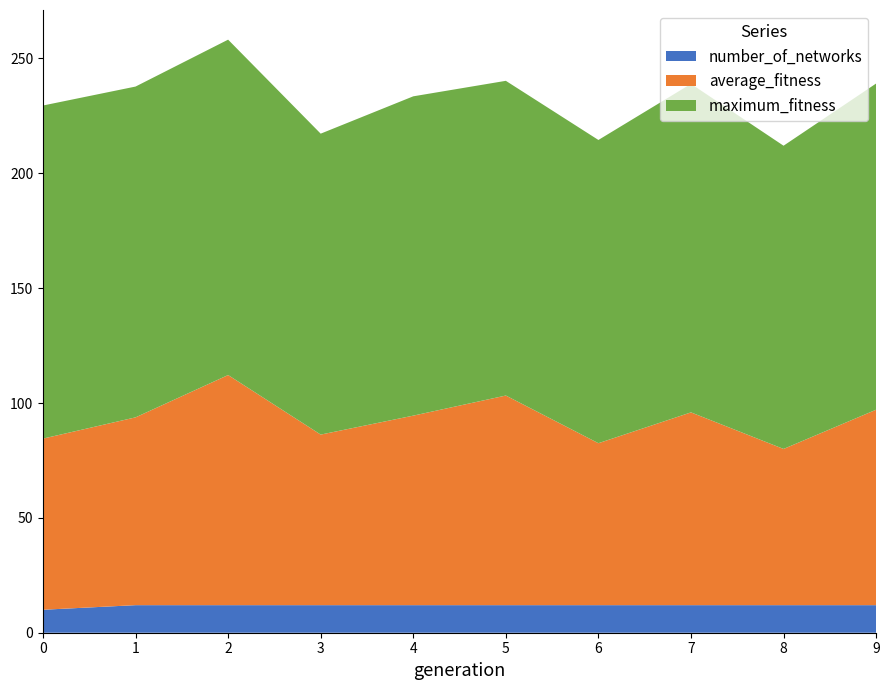

Reading left to right, extract all data points from this chart.

average_fitness: 0=74.5	1=81.8	2=100.2	3=74.2	4=82.5	5=91.2	6=70.5	7=83.9	8=68.0	9=85.1
maximum_fitness: 0=145.0	1=144.0	2=146.0	3=131.0	4=139.0	5=137.0	6=132.0	7=143.0	8=132.0	9=142.0
number_of_networks: 0=10.0	1=12.0	2=12.0	3=12.0	4=12.0	5=12.0	6=12.0	7=12.0	8=12.0	9=12.0